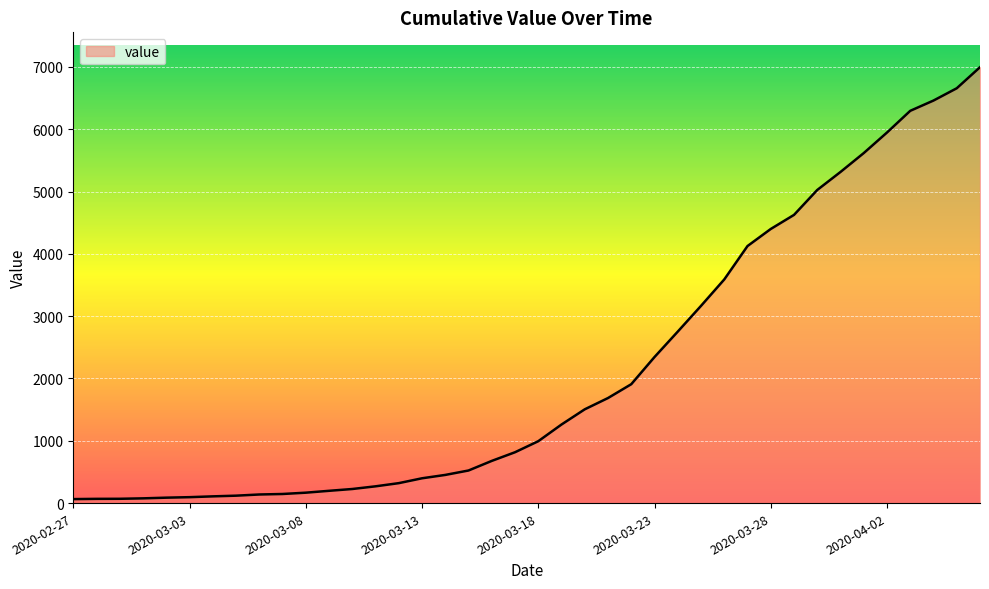

Rank the categories by value from lowest to highest.

2020-02-27, 2020-02-28, 2020-02-29, 2020-03-01, 2020-03-02, 2020-03-03, 2020-03-04, 2020-03-05, 2020-03-06, 2020-03-07, 2020-03-08, 2020-03-09, 2020-03-10, 2020-03-11, 2020-03-12, 2020-03-13, 2020-03-14, 2020-03-15, 2020-03-16, 2020-03-17, 2020-03-18, 2020-03-19, 2020-03-20, 2020-03-21, 2020-03-22, 2020-03-23, 2020-03-24, 2020-03-25, 2020-03-26, 2020-03-27, 2020-03-28, 2020-03-29, 2020-03-30, 2020-03-31, 2020-04-01, 2020-04-02, 2020-04-03, 2020-04-04, 2020-04-05, 2020-04-06